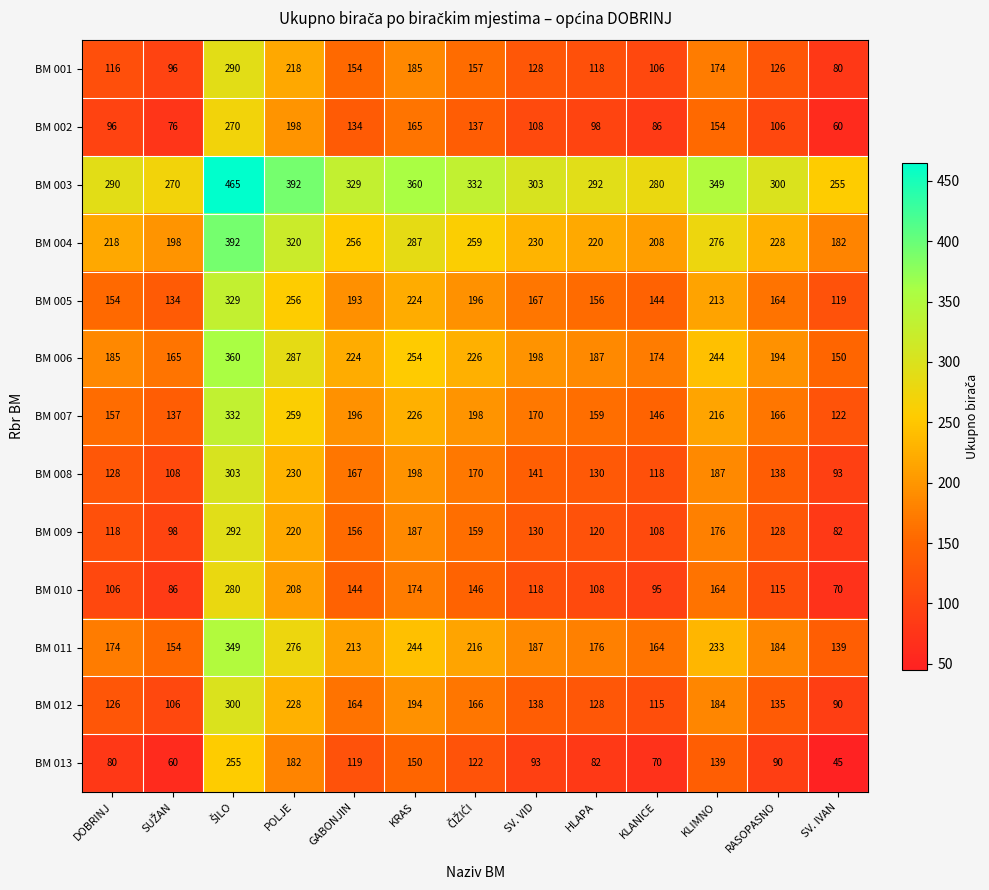

What is the difference between the maximum and second lowest values in the BM 011 series?

195